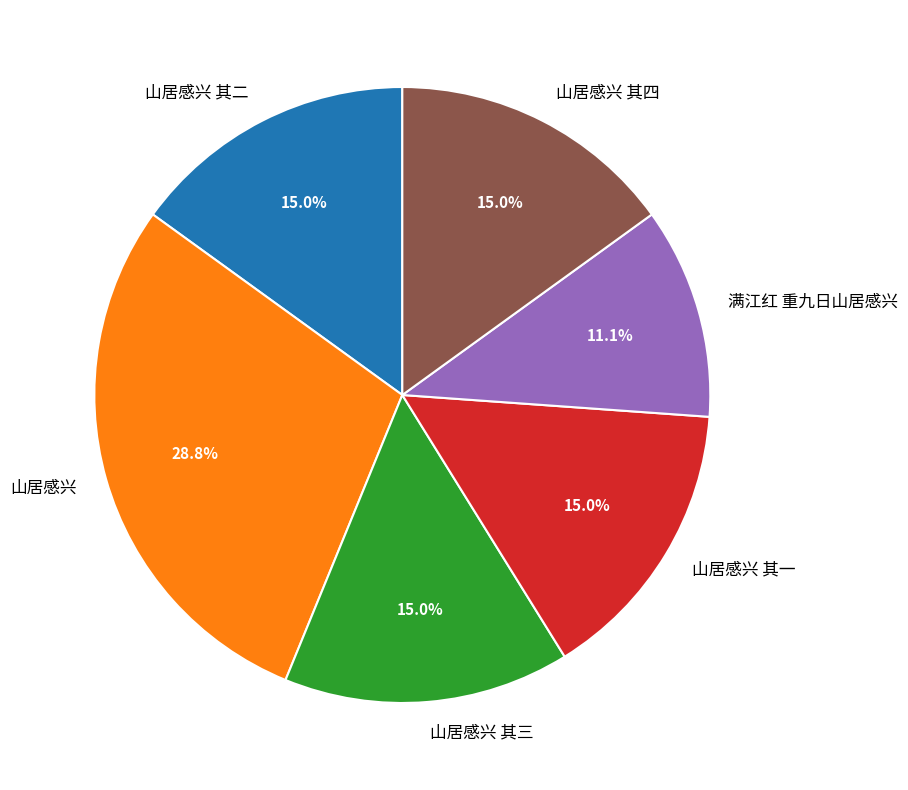

To the nearest percent, what portion does 山居感兴 represent?

29%